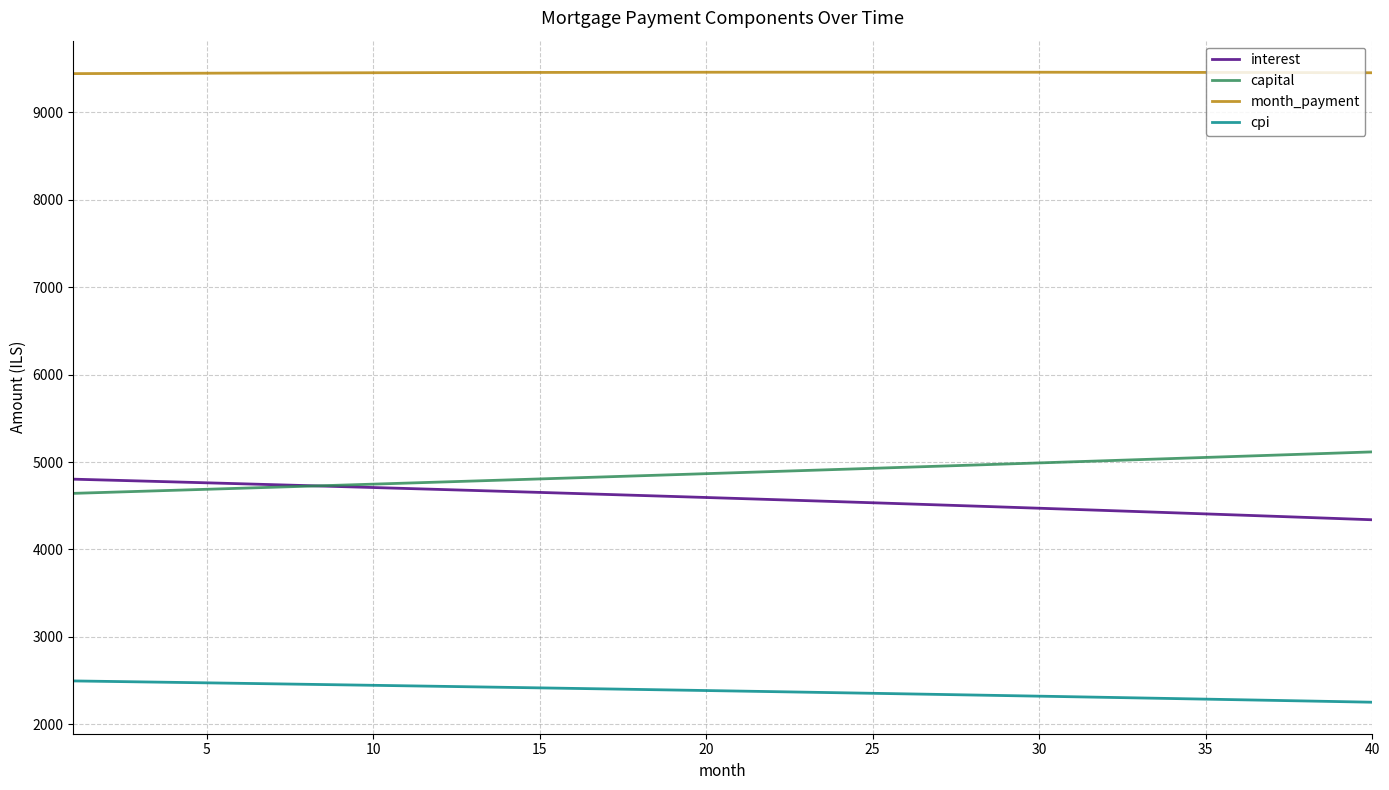

What is the minimum value shown in the chart?

2251.0